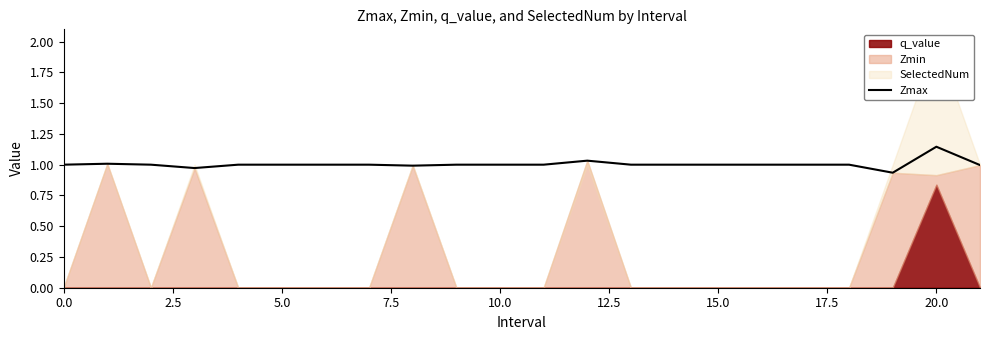

What value does the data have at 13?

1.0